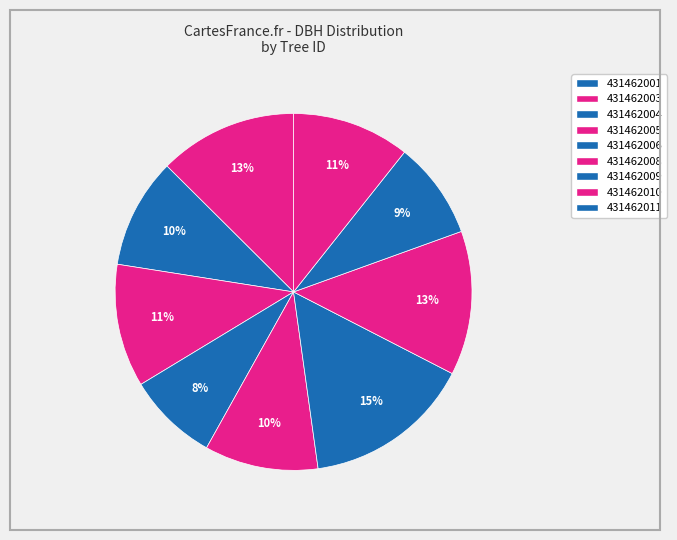

Do 431462003 and 431462004 together represent more than half of the pie?

No